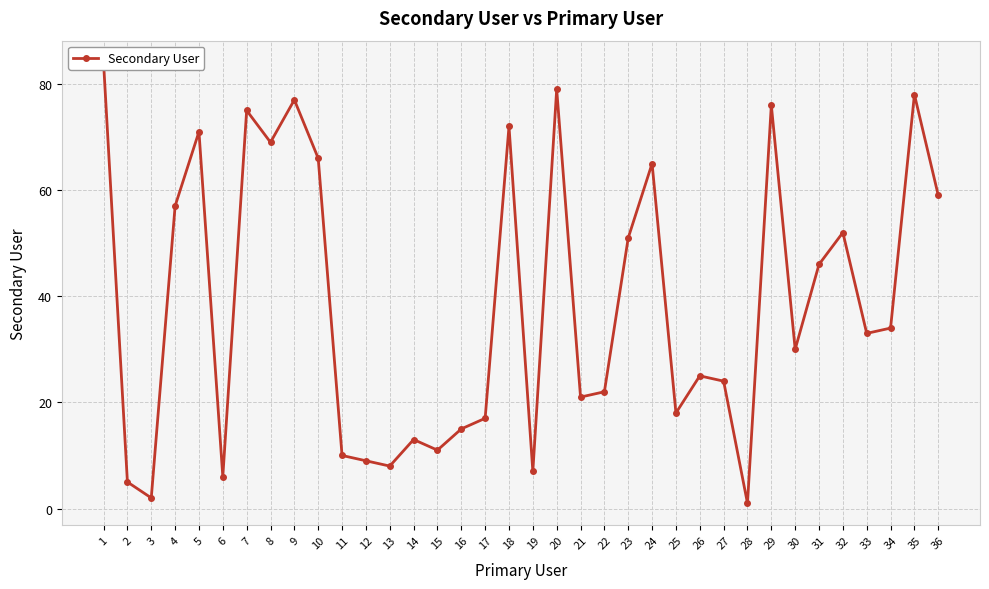

Count the number of data series in this chart.

1